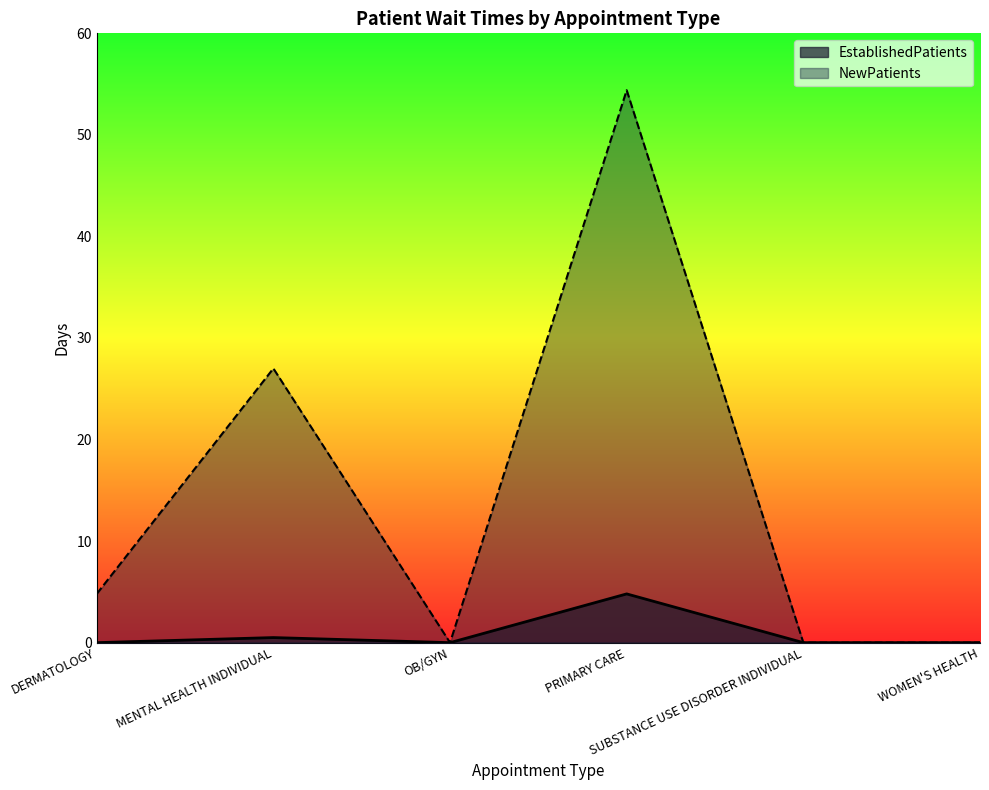

Count the number of categories in the chart.

6